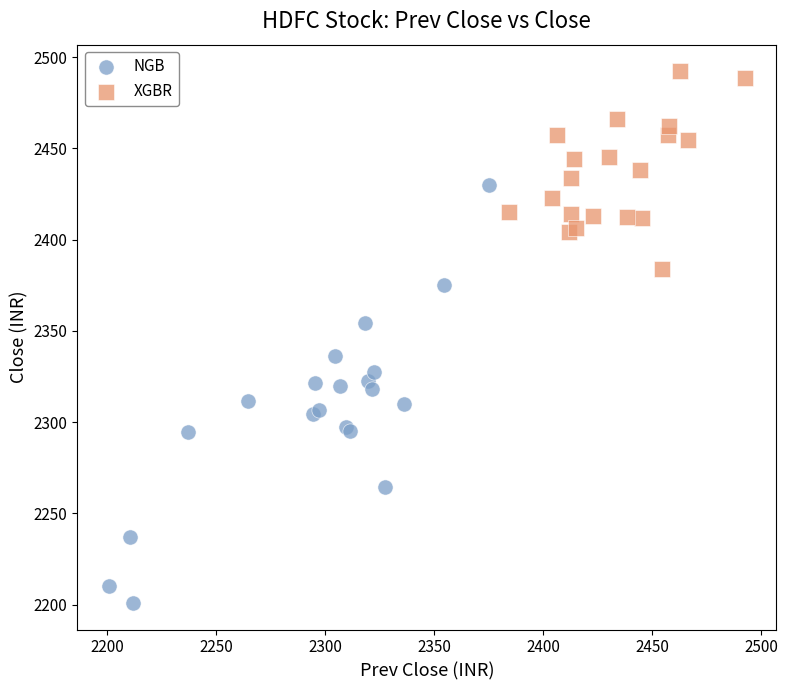

Which series reaches the minimum Y coordinate?

NGB